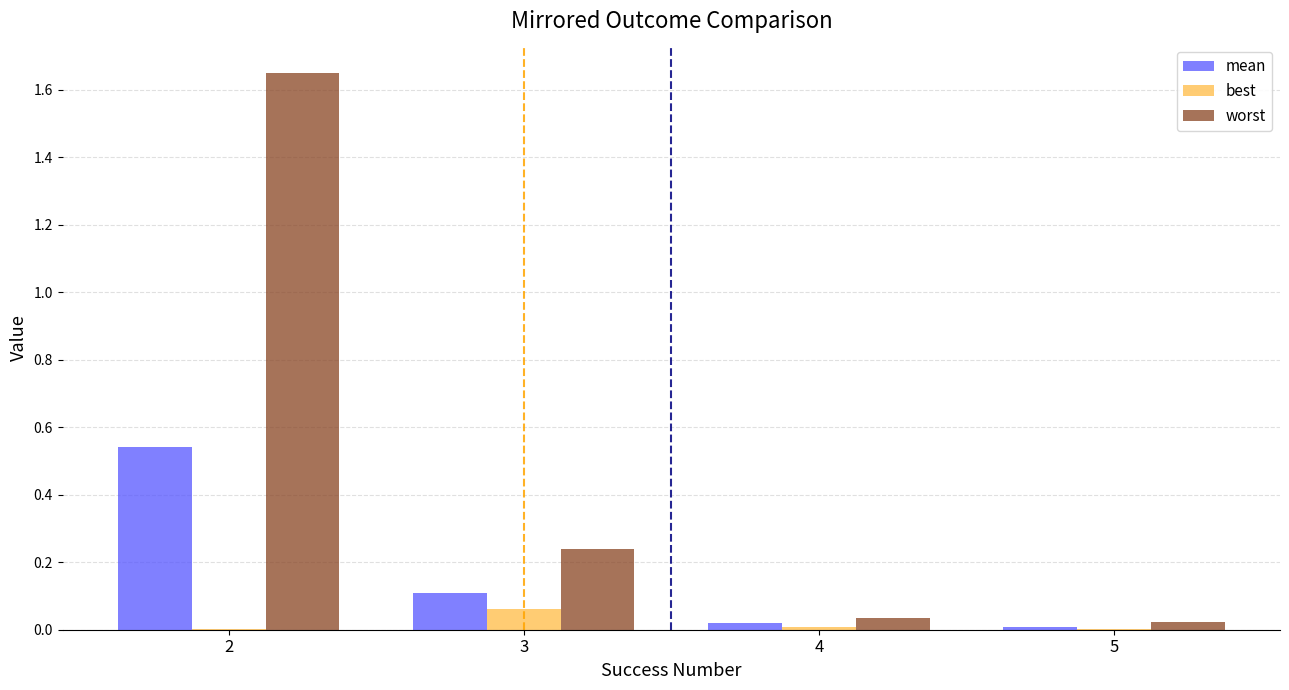

Is it true that best equals 0.0 at 5?

True